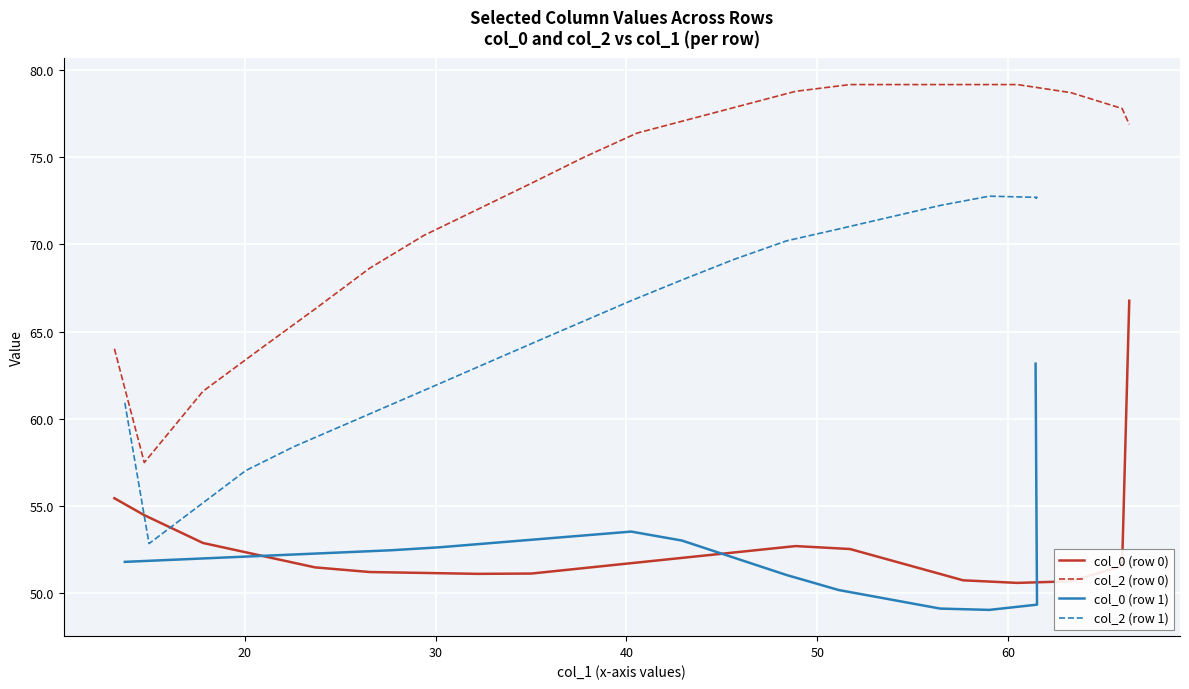

What is the lowest value of the col_0 (row 0) series?

50.6